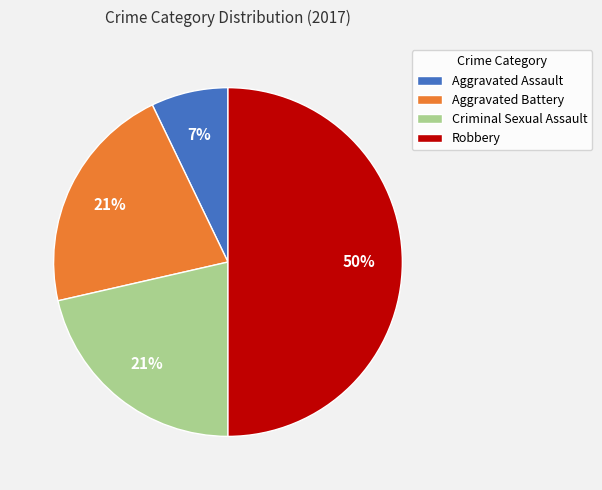

Count the number of slices in the pie.

4